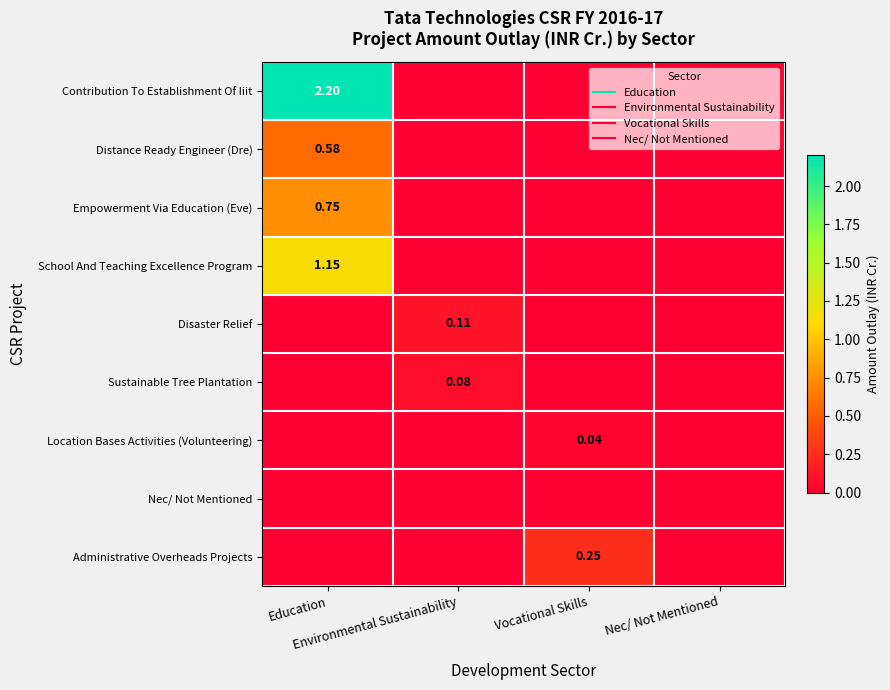

Rank the series at Vocational Skills from lowest to highest value.

Contribution To Establishment Of Iiit, Distance Ready Engineer (Dre), Empowerment Via Education (Eve), School And Teaching Excellence Program, Disaster Relief, Sustainable Tree Plantation, Nec/ Not Mentioned, Location Bases Activities (Volunteering), Administrative Overheads Projects